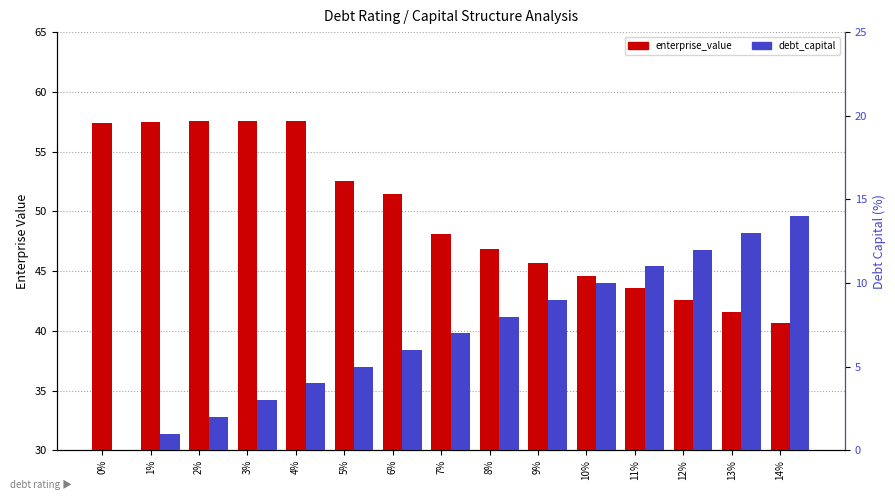

At how many categories does at least one series exceed 49?

7